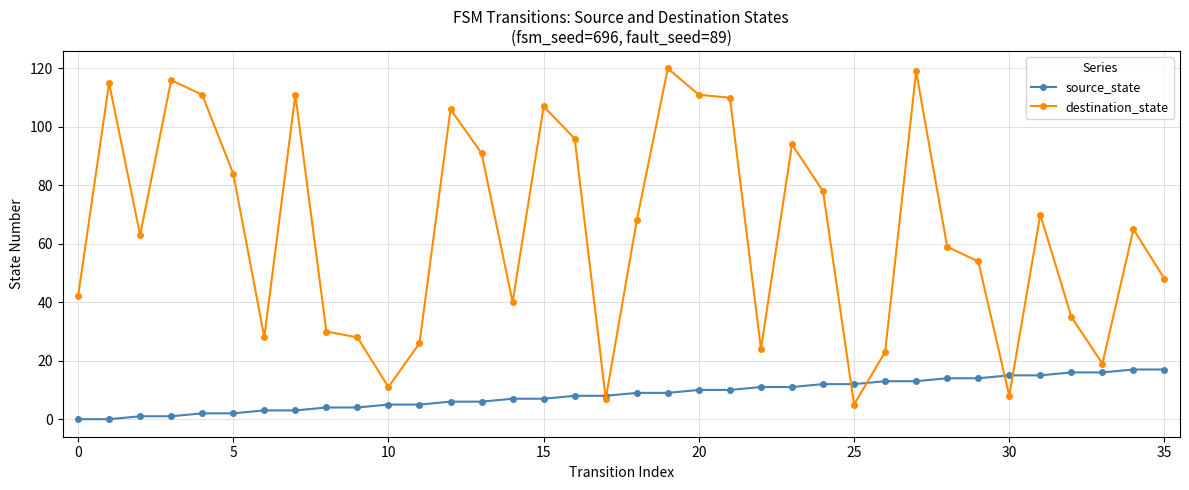

True or false: source_state and destination_state intersect in this chart.

True